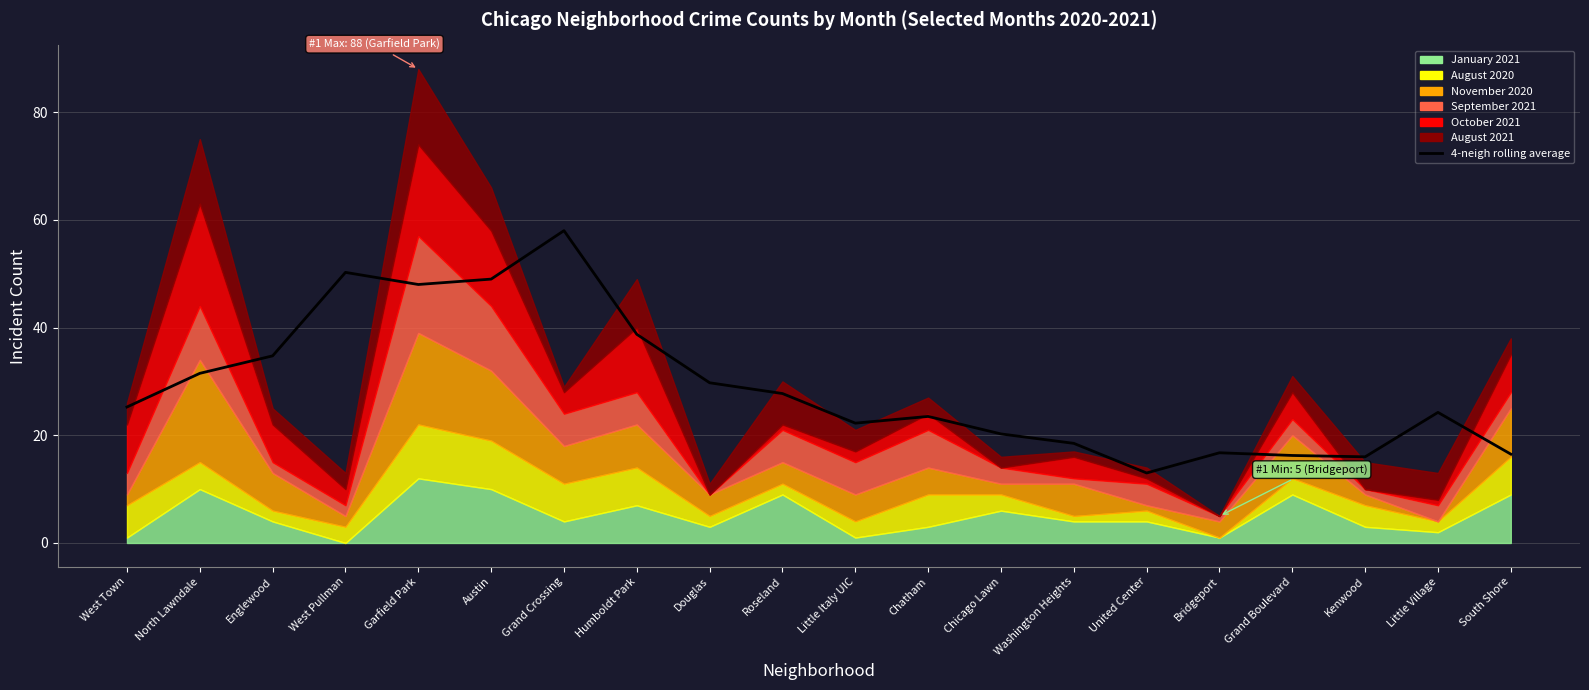

What is the approximate value at Douglas?

29.8